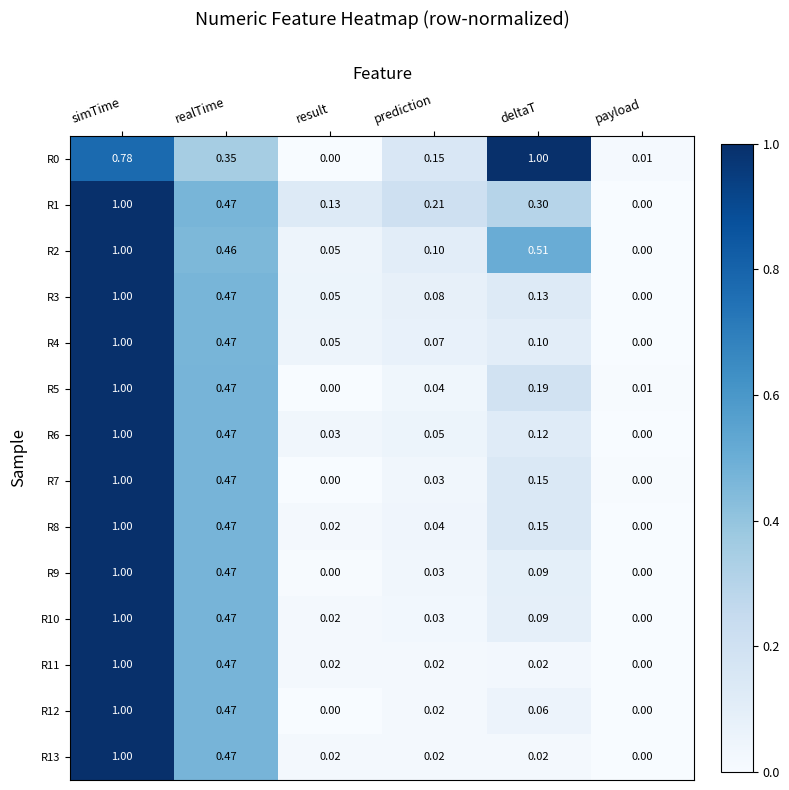

Is the value of R1 at realTime greater than the value of R4 at simTime?

No